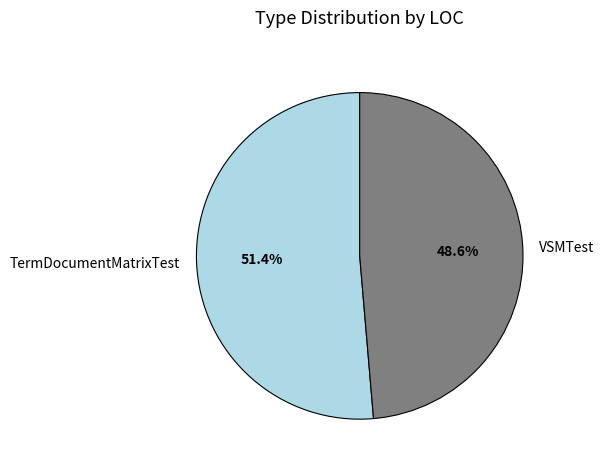

Combined, do VSMTest and TermDocumentMatrixTest account for over 50%?

Yes